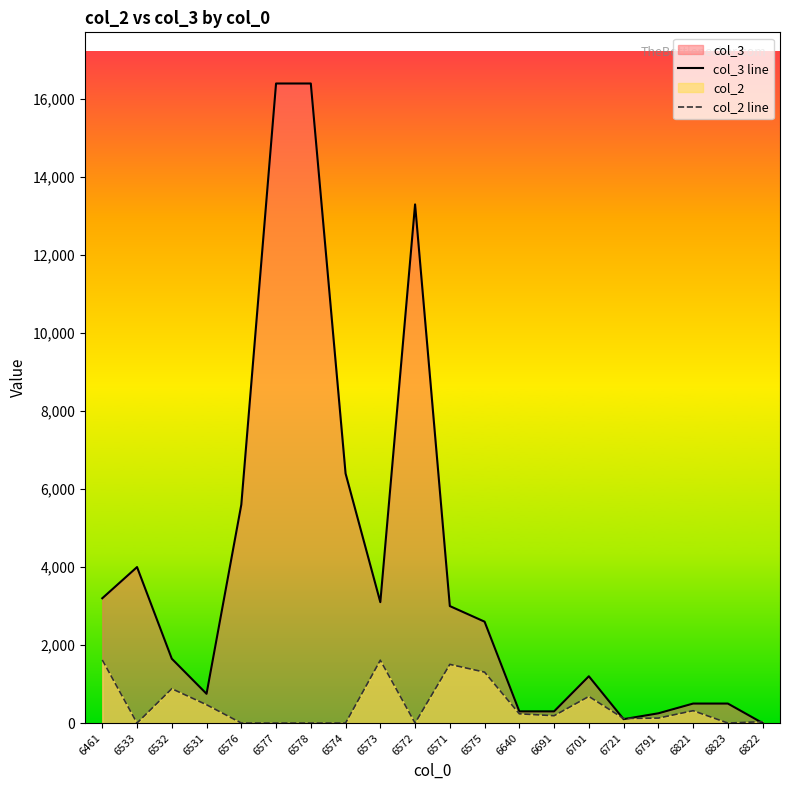

List the labels in order of col_3 line value, smallest first.

6822, 6721, 6791, 6640, 6691, 6821, 6823, 6531, 6701, 6532, 6575, 6571, 6573, 6461, 6533, 6576, 6574, 6572, 6577, 6578